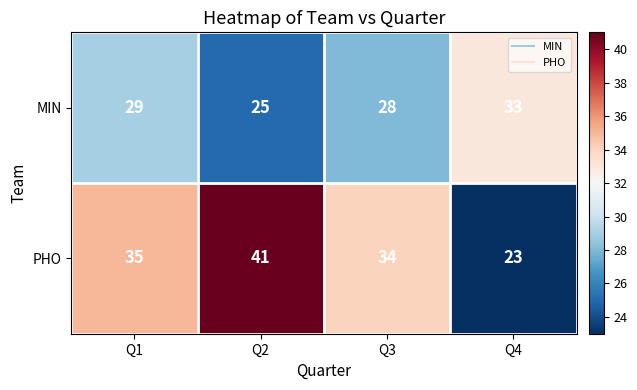

What is the sum of all PHO values?

133